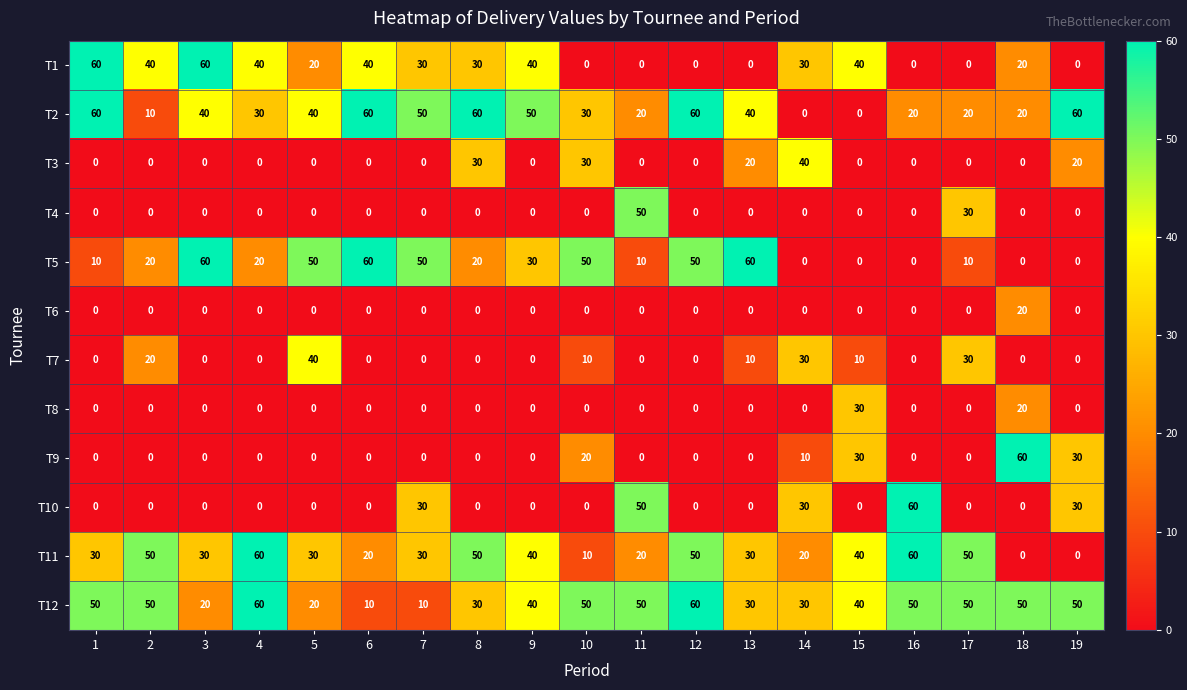

The value of T11 at 2 is 70. True or false?

False